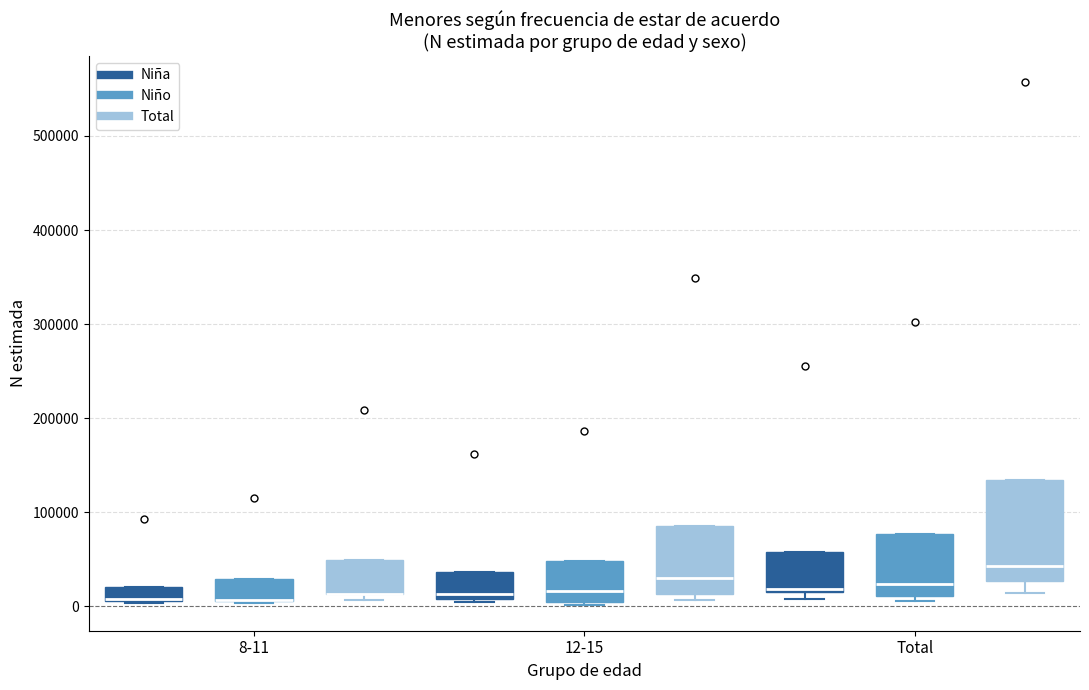

Where is the upper edge of the box for 12-15 (Niña) on the y-axis? The values are not printed on the chart, so give them approximately, as read against the axis.

40000